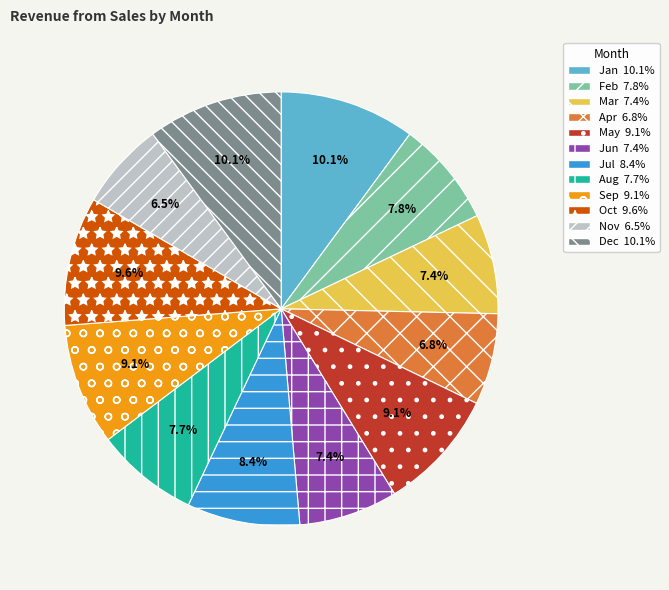

Is the sum of Nov and Mar greater than half?

No